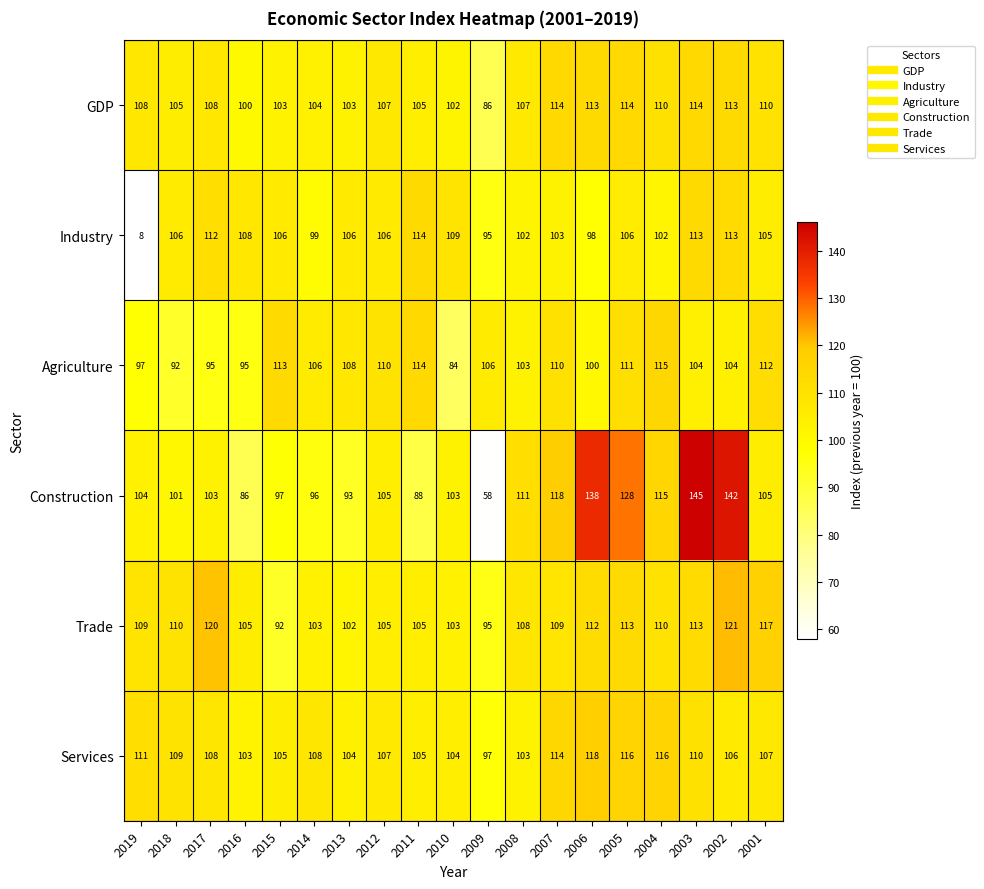

What is the spread (max minus min) of values at 2002?

38